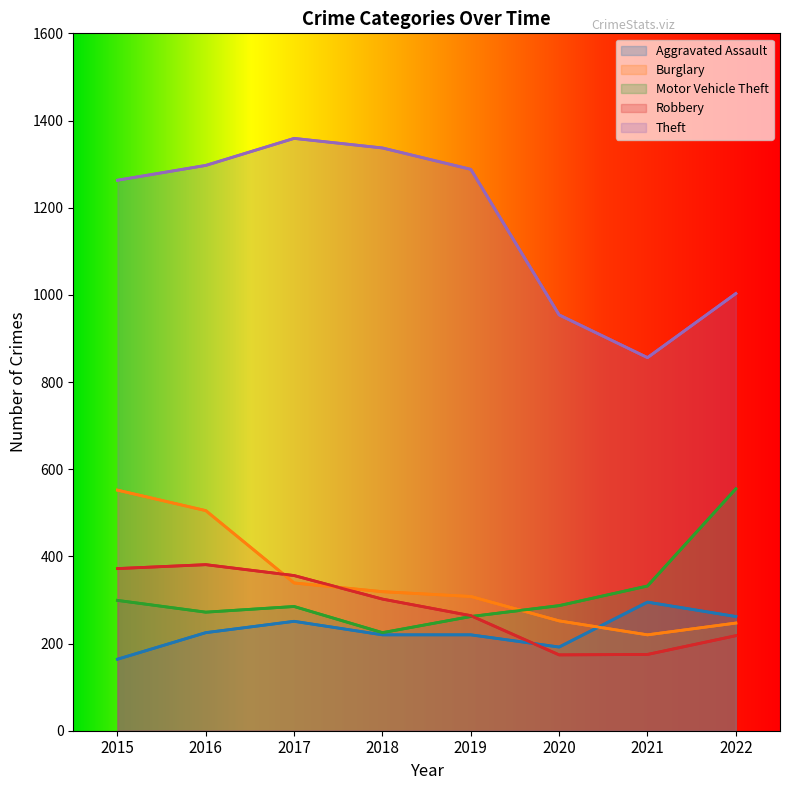

Is it true that Theft equals 1003 at 2022?

True